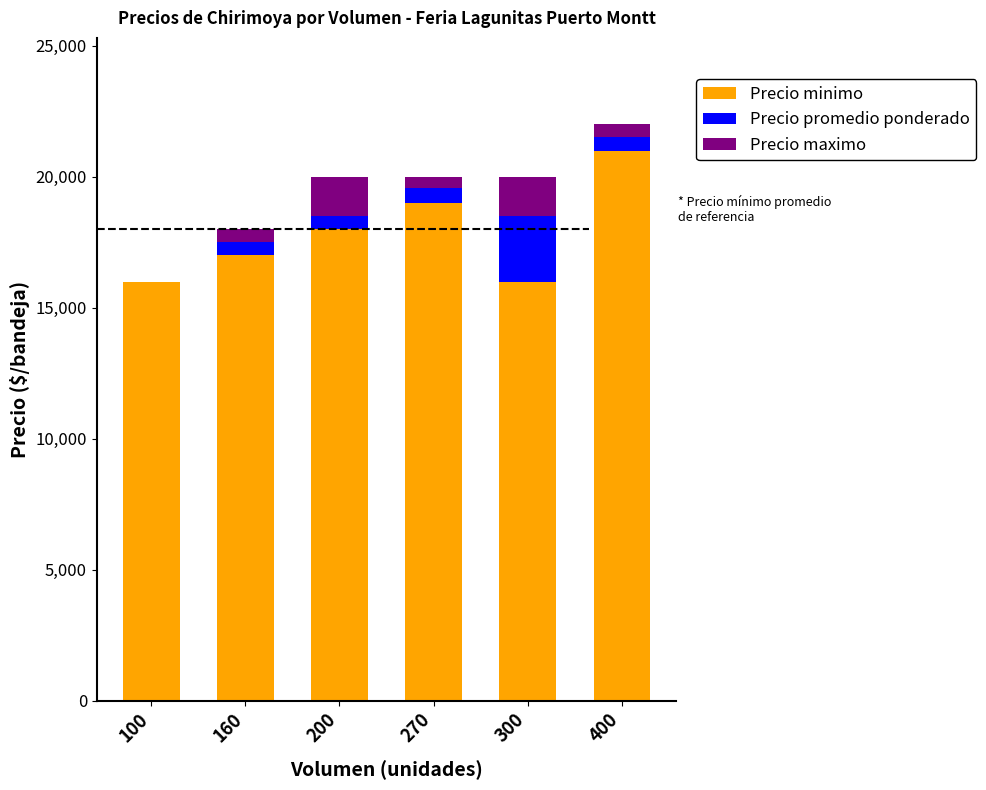

The value of Precio minimo at 160 is 17000. True or false?

True